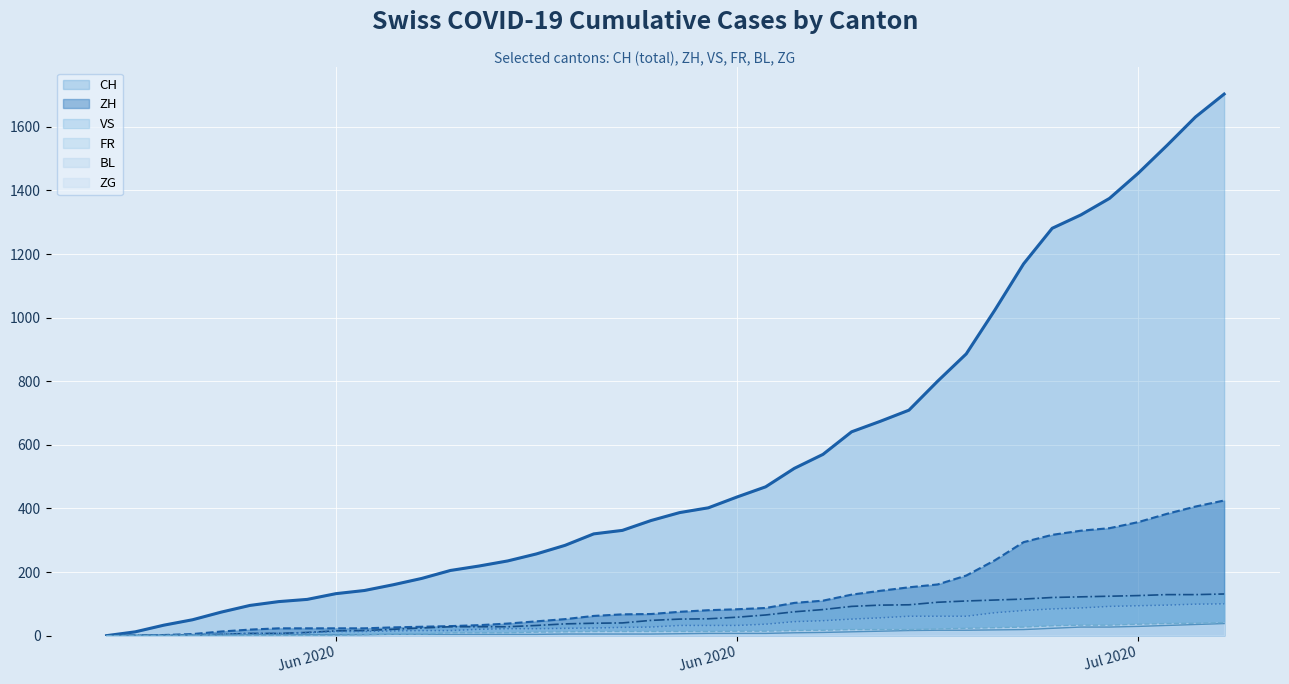

What position from the right is 2020-06-26?

14